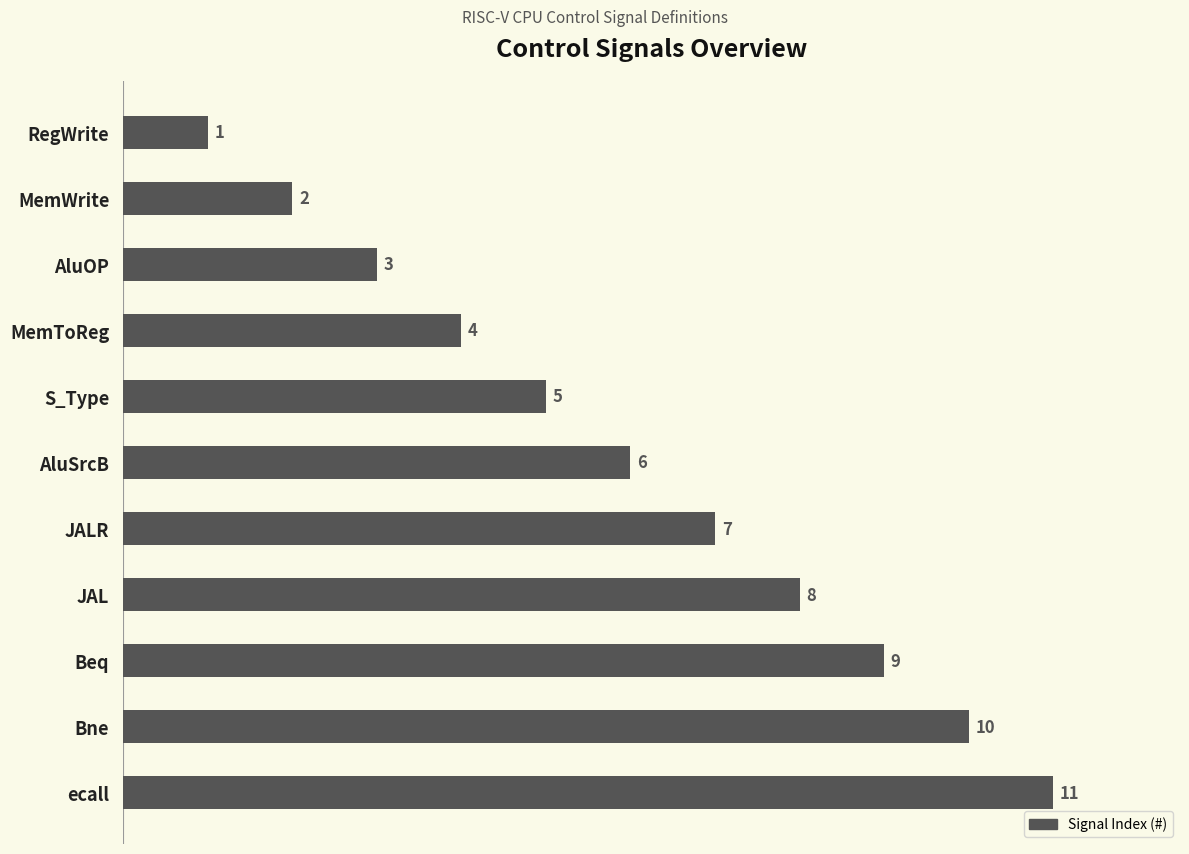

What is the label of the 2nd bar from the bottom?

Bne